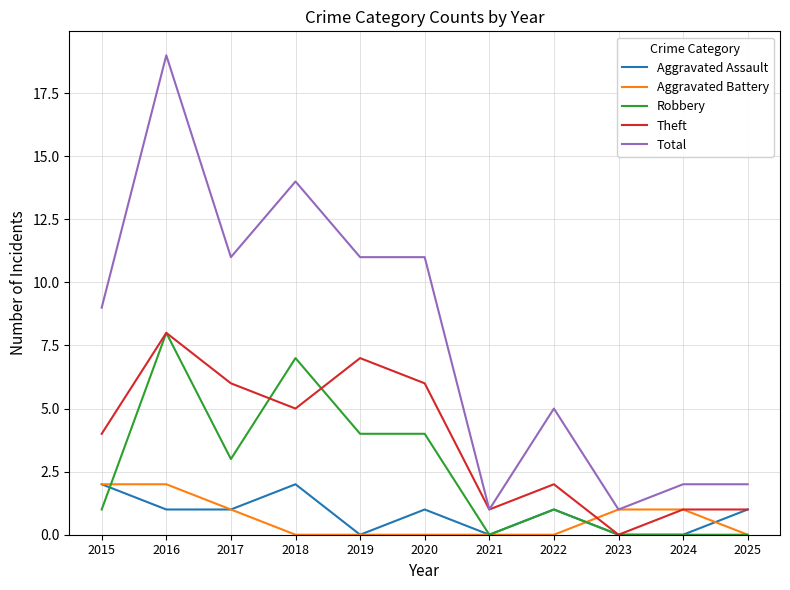

What are all the series names shown in the legend?

Aggravated Assault, Aggravated Battery, Robbery, Theft, Total